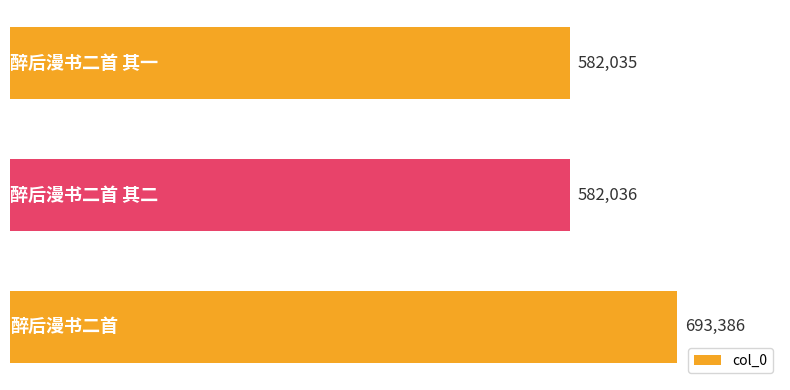

What is the average value?

619152